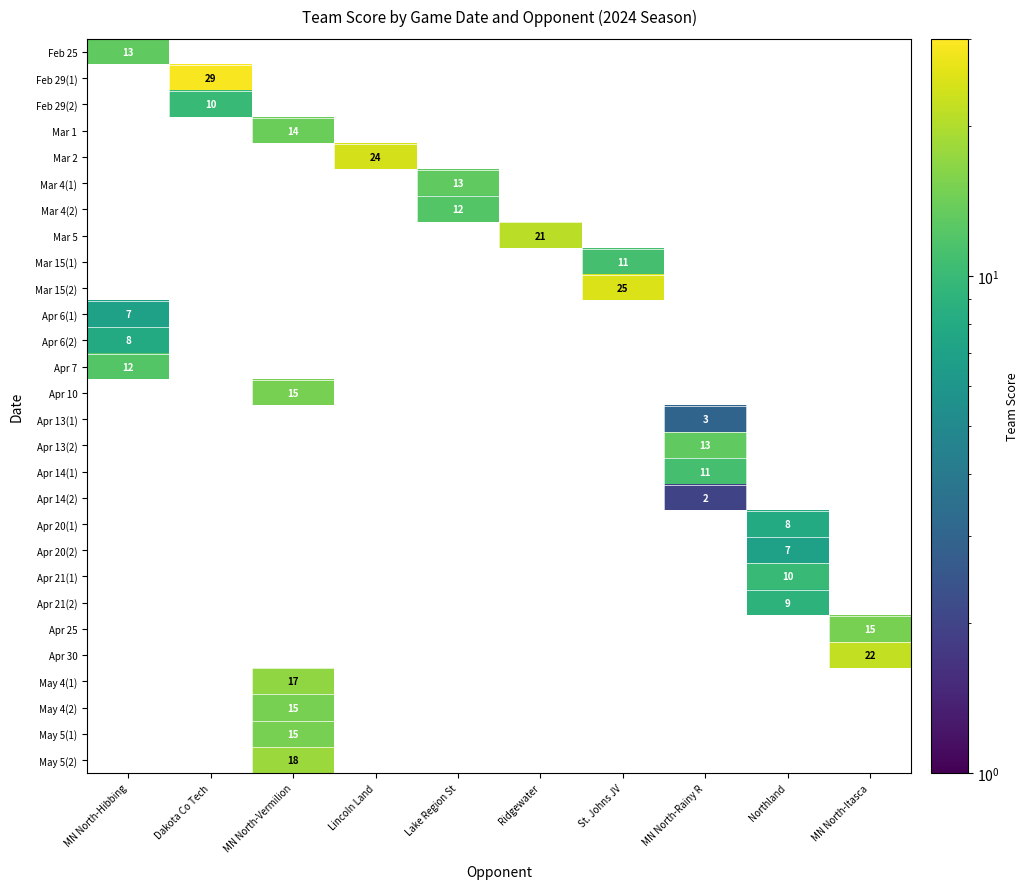

What is the greatest value displayed?

29.0